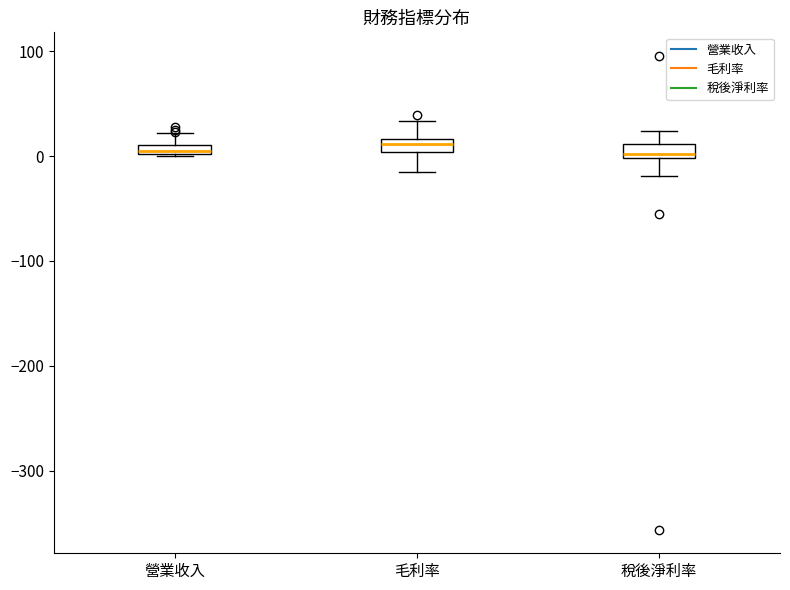

Where is the upper edge of the box for 稅後淨利率 on the y-axis? The values are not printed on the chart, so give them approximately, as read against the axis.

10